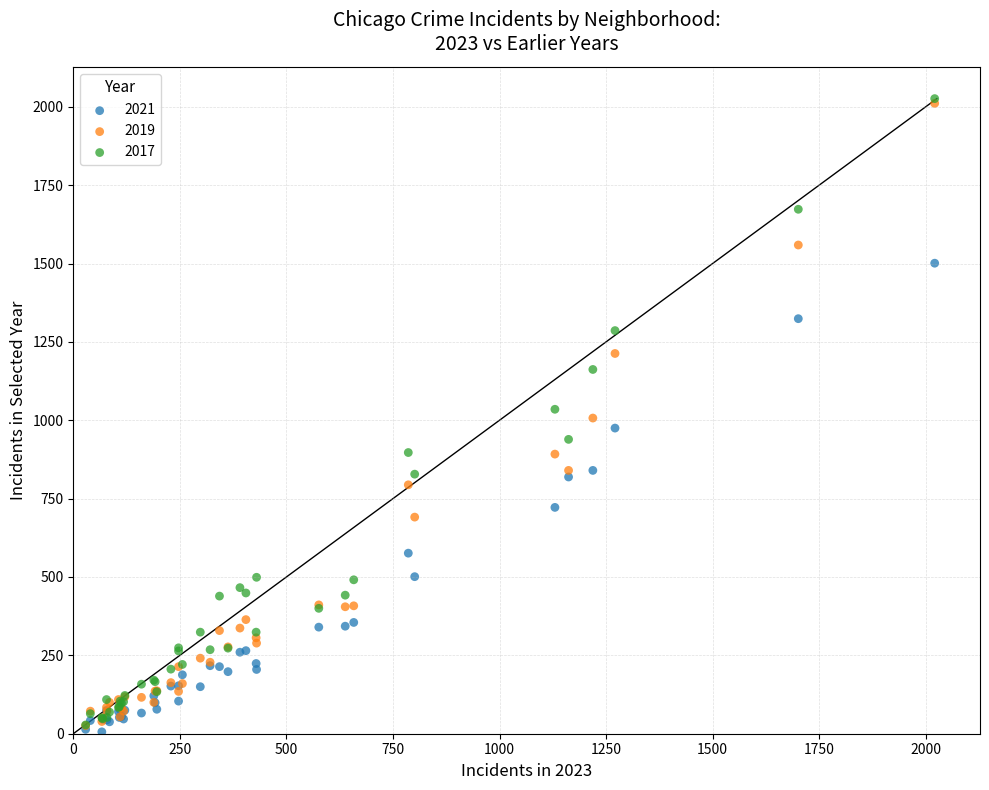

What are all the series names shown in the legend?

2021, 2019, 2017